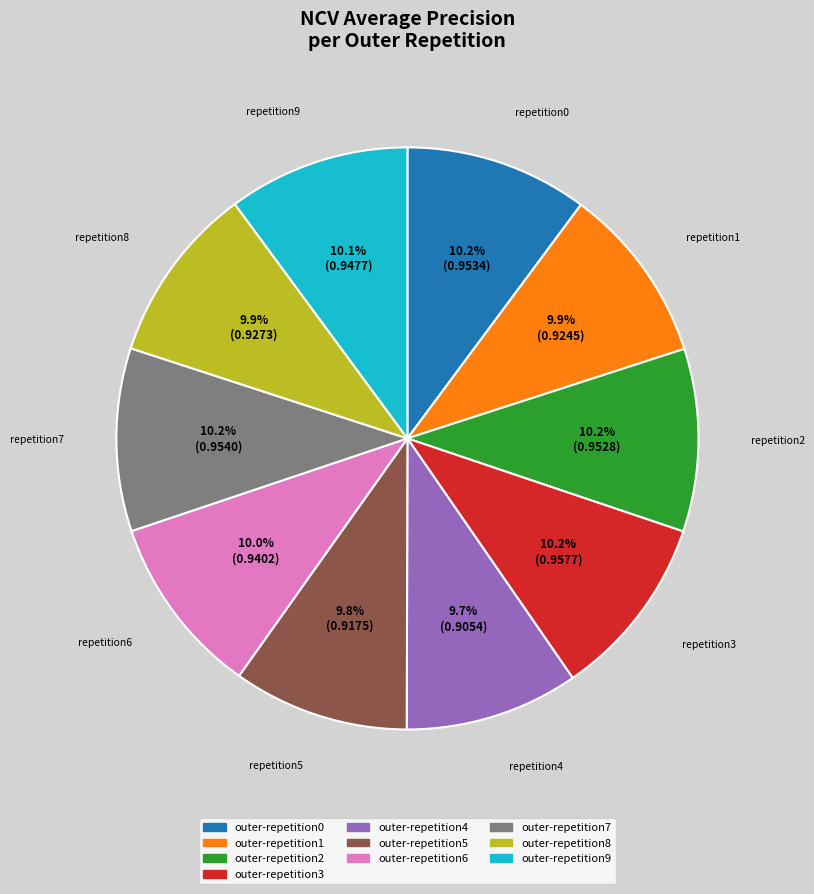

To the nearest percent, what percentage of the pie is outer-repetition6?

10%